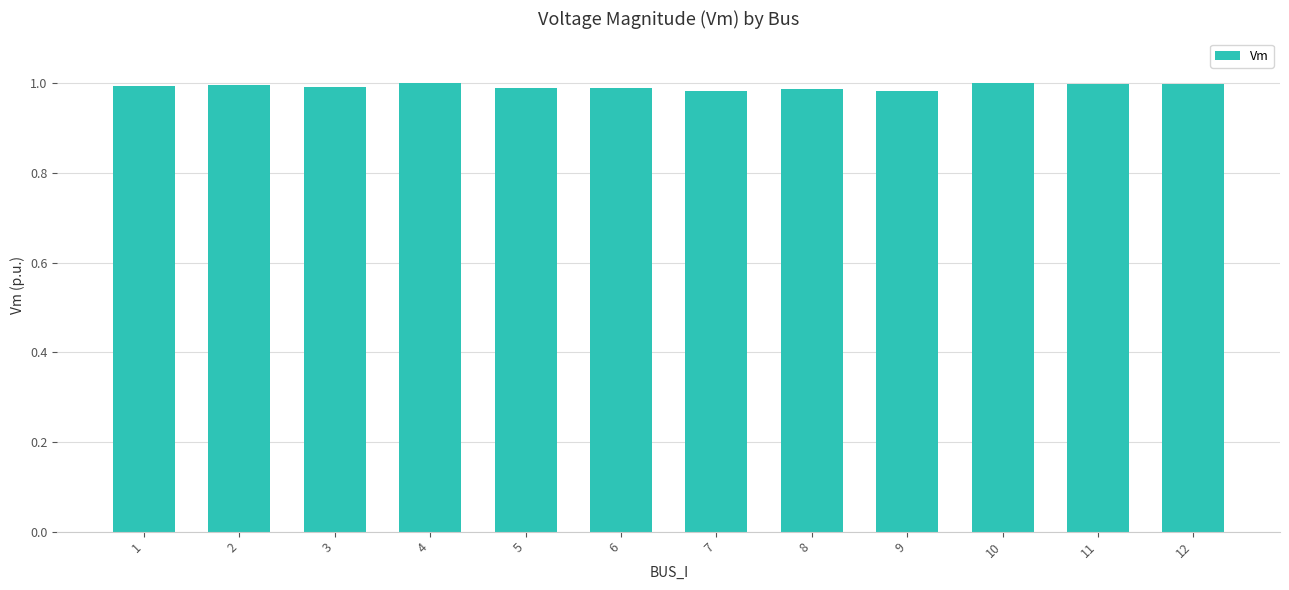

What is the sum of the values at 7 and 2?

2.0